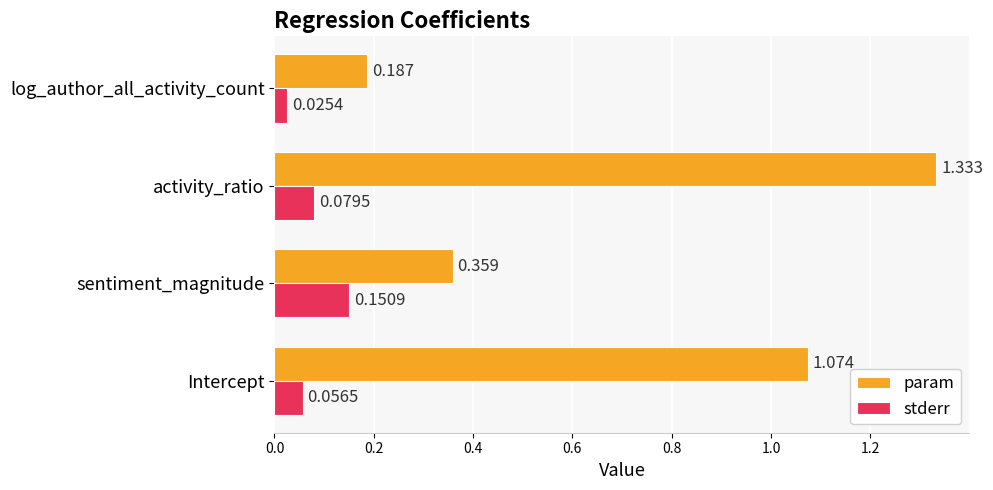

Which label corresponds to the largest value in the chart?

activity_ratio